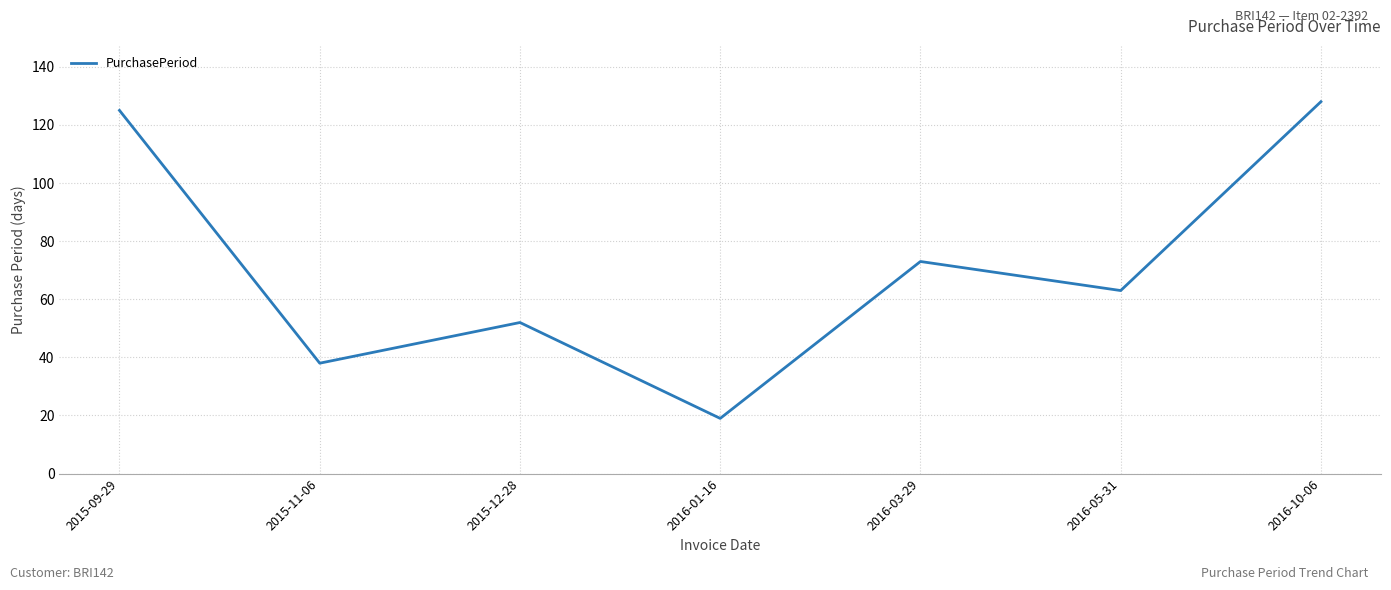

What position from the right is 2015-09-29?

7